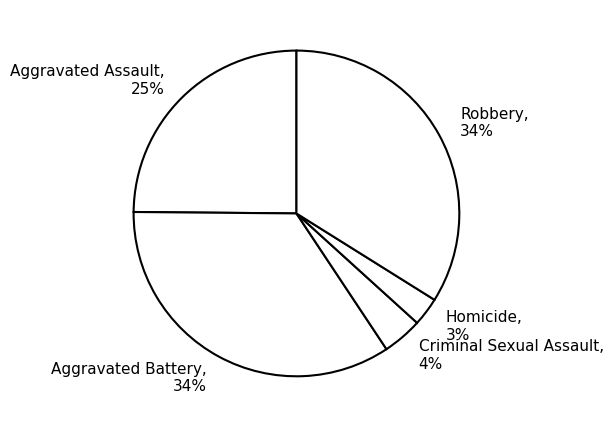

How many segments does this pie chart have?

5